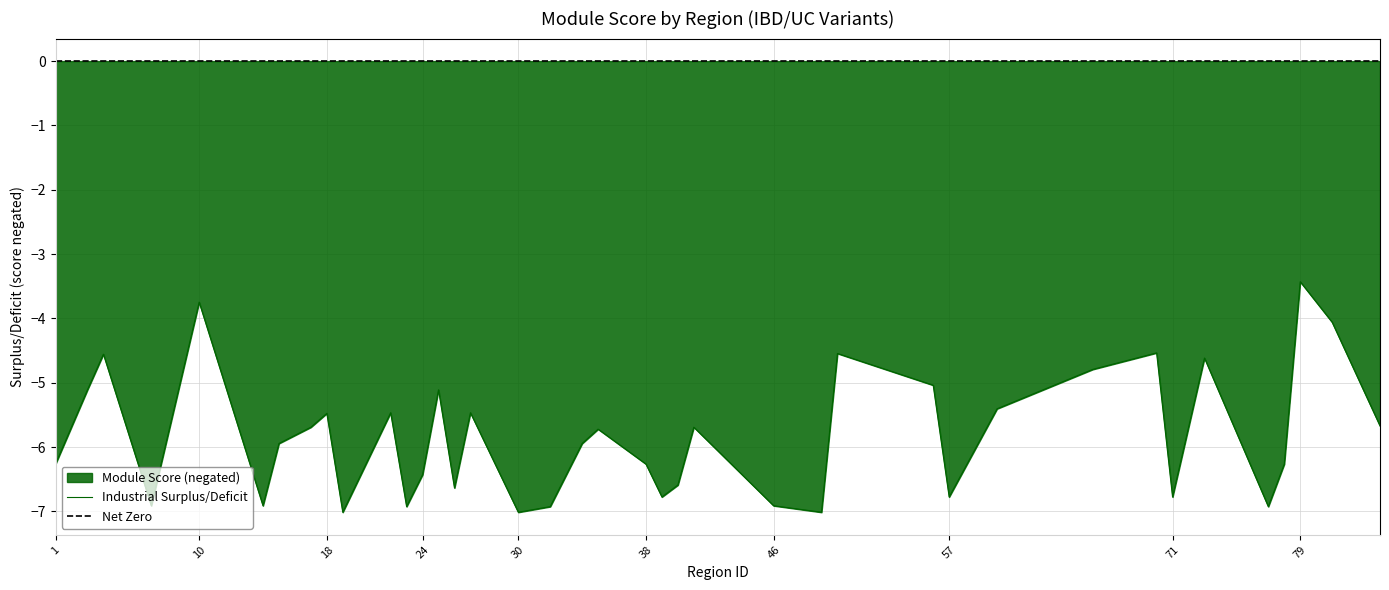

The Industrial Surplus/Deficit series shows -3.7 at 10. True or false?

True